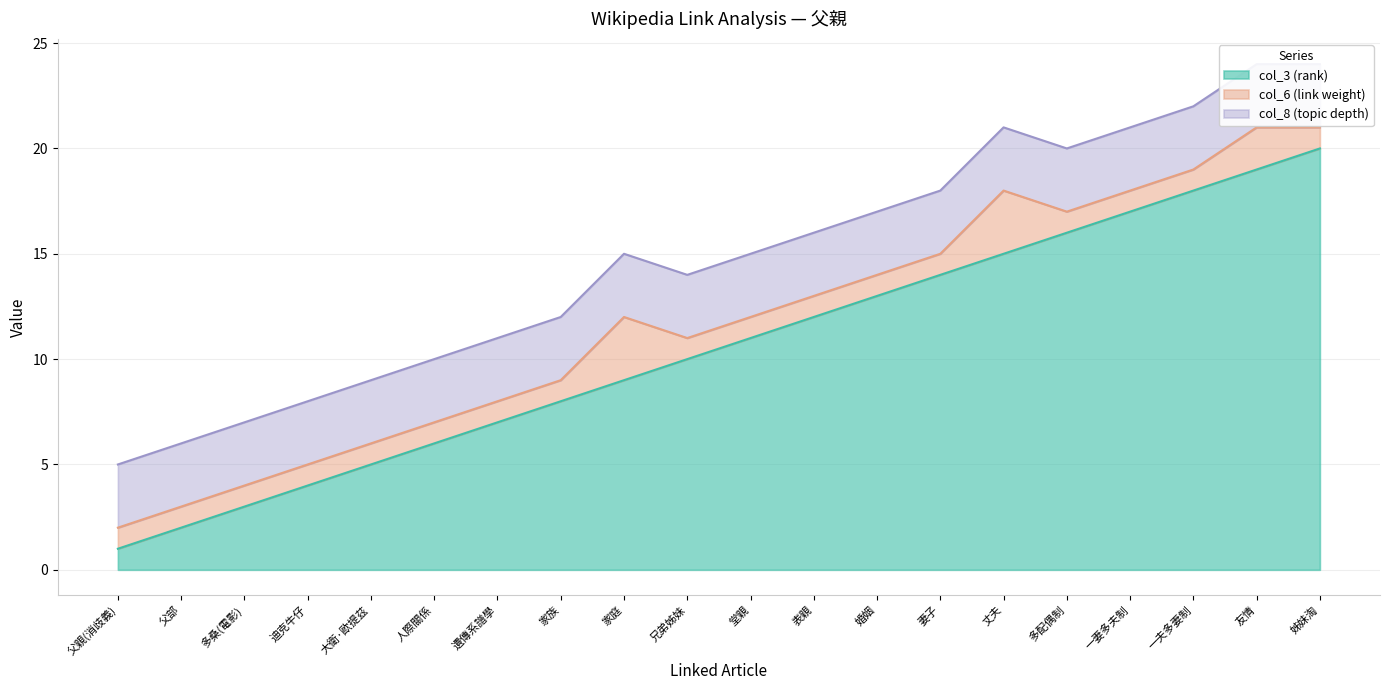

Count the number of categories in the chart.

20